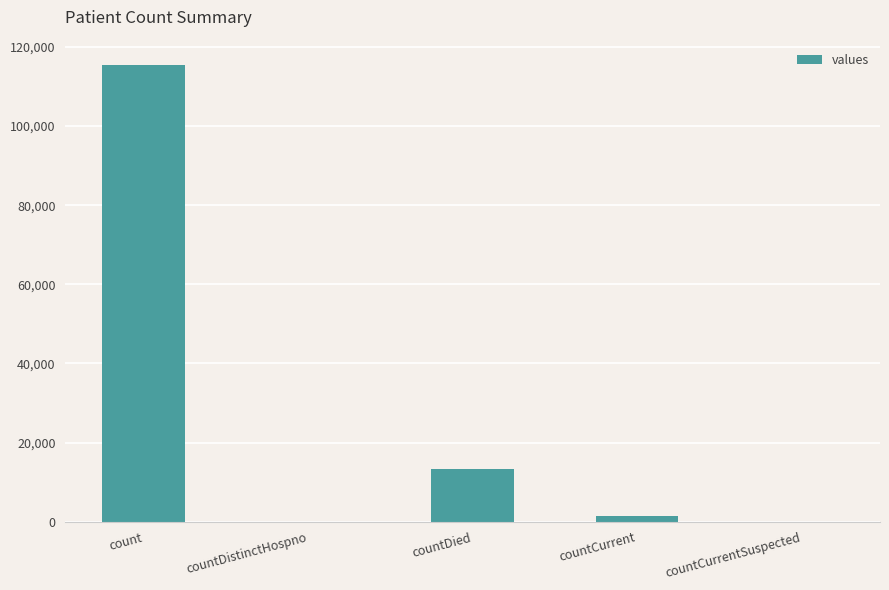

Reading left to right, what are all the values shown in this chart?

115379	0	13343	1383	0